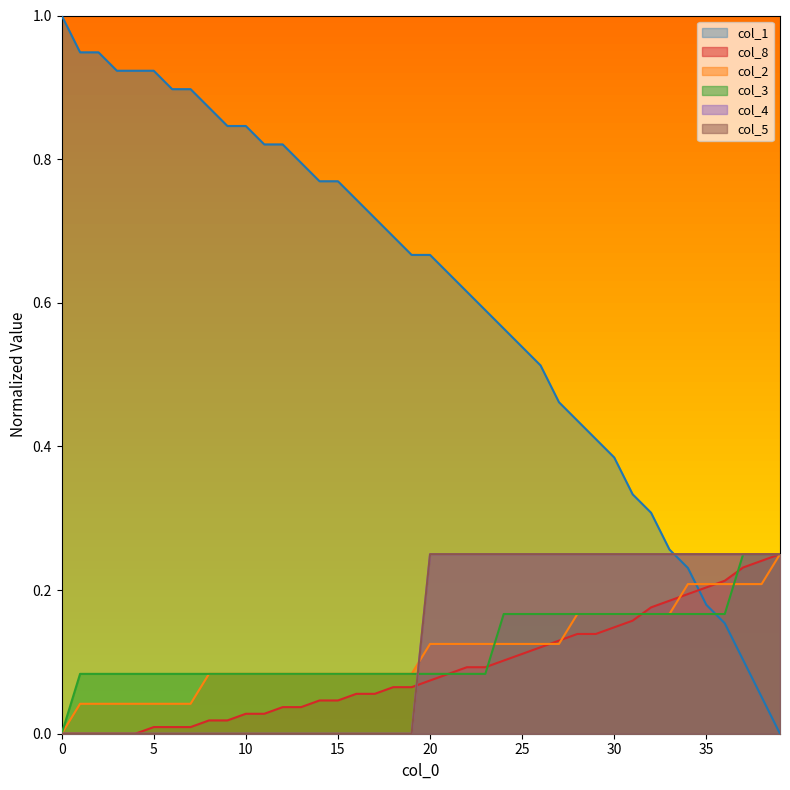

Does the chart display data point markers on the line(s)?

No